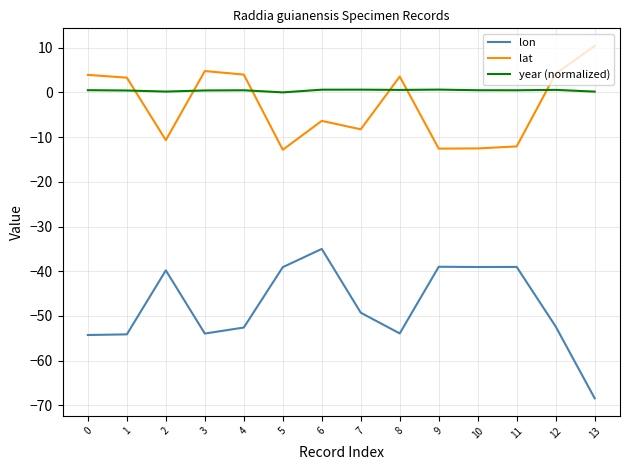

At which category is the sum across all series the highest?

6